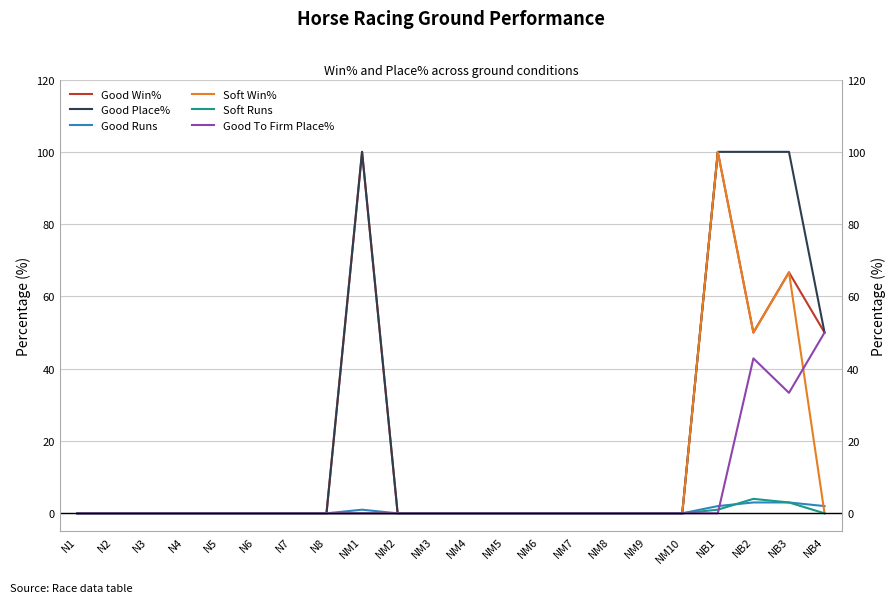

How many interior local valleys does the Good To Firm Place% series have?

1